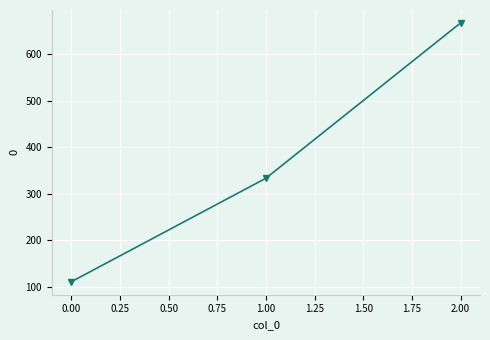

Rank the categories by value from highest to lowest.

2.00, 1.00, 0.00